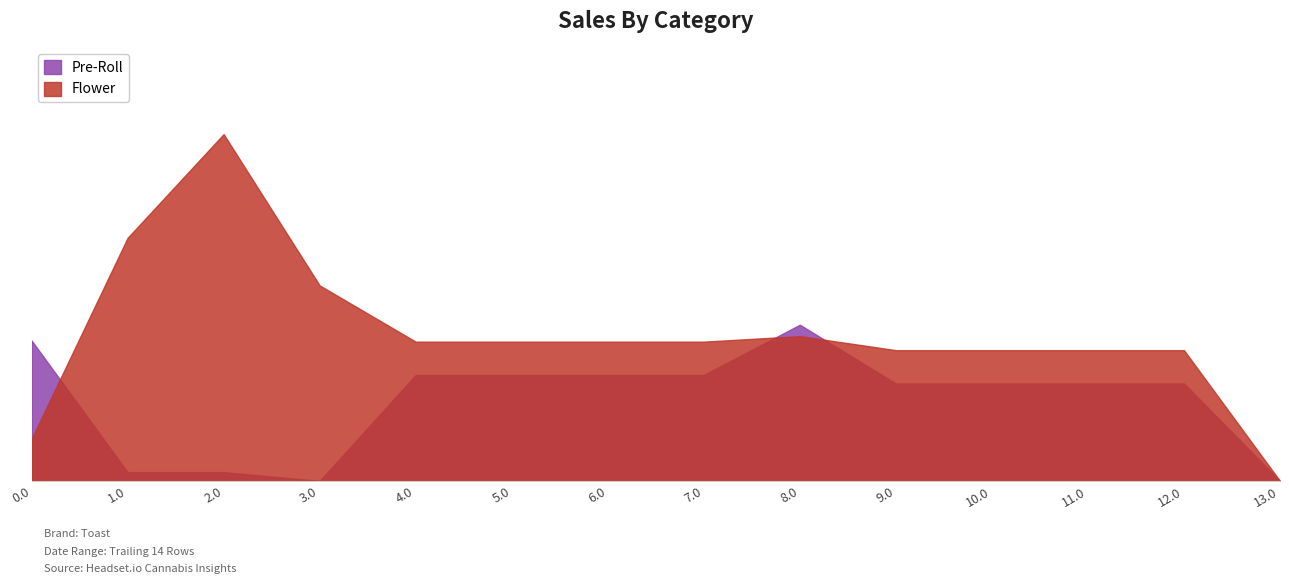

How many times do Flower and Pre-Roll cross each other?

3